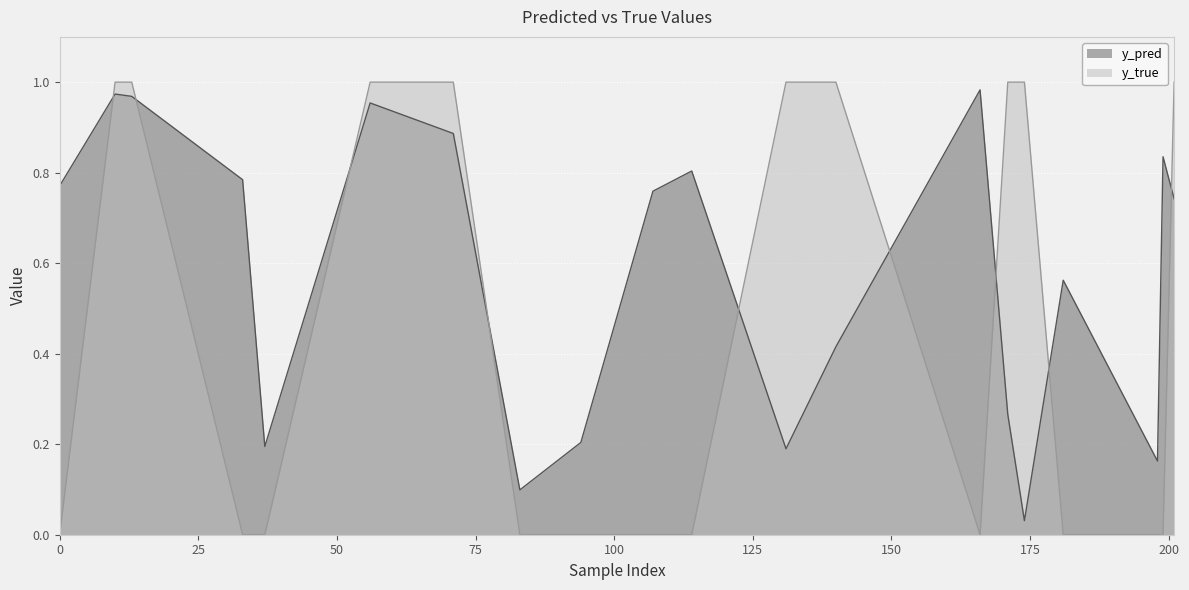

How many distinct data groups are displayed?

2